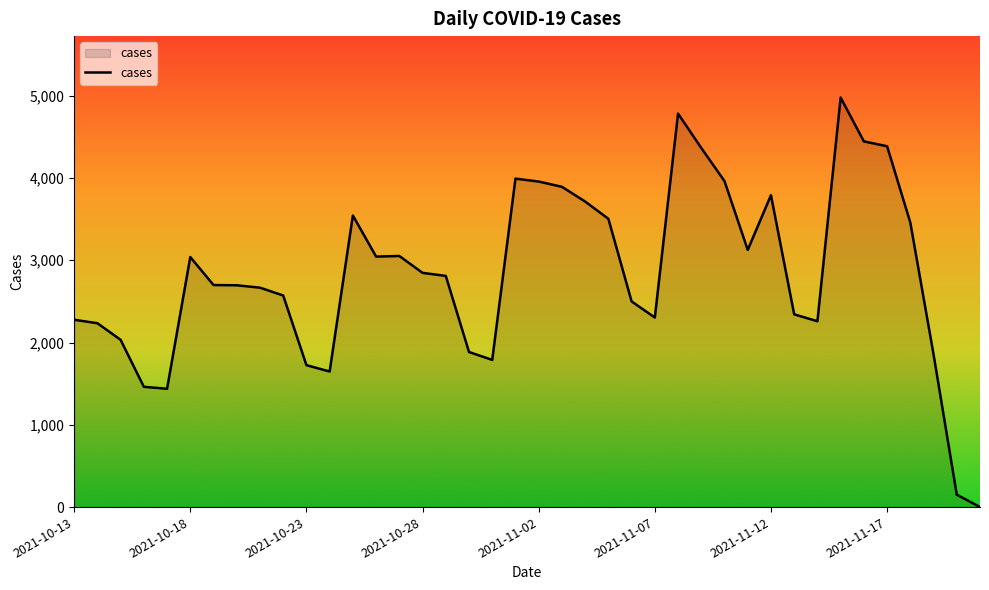

How many distinct data groups are displayed?

1